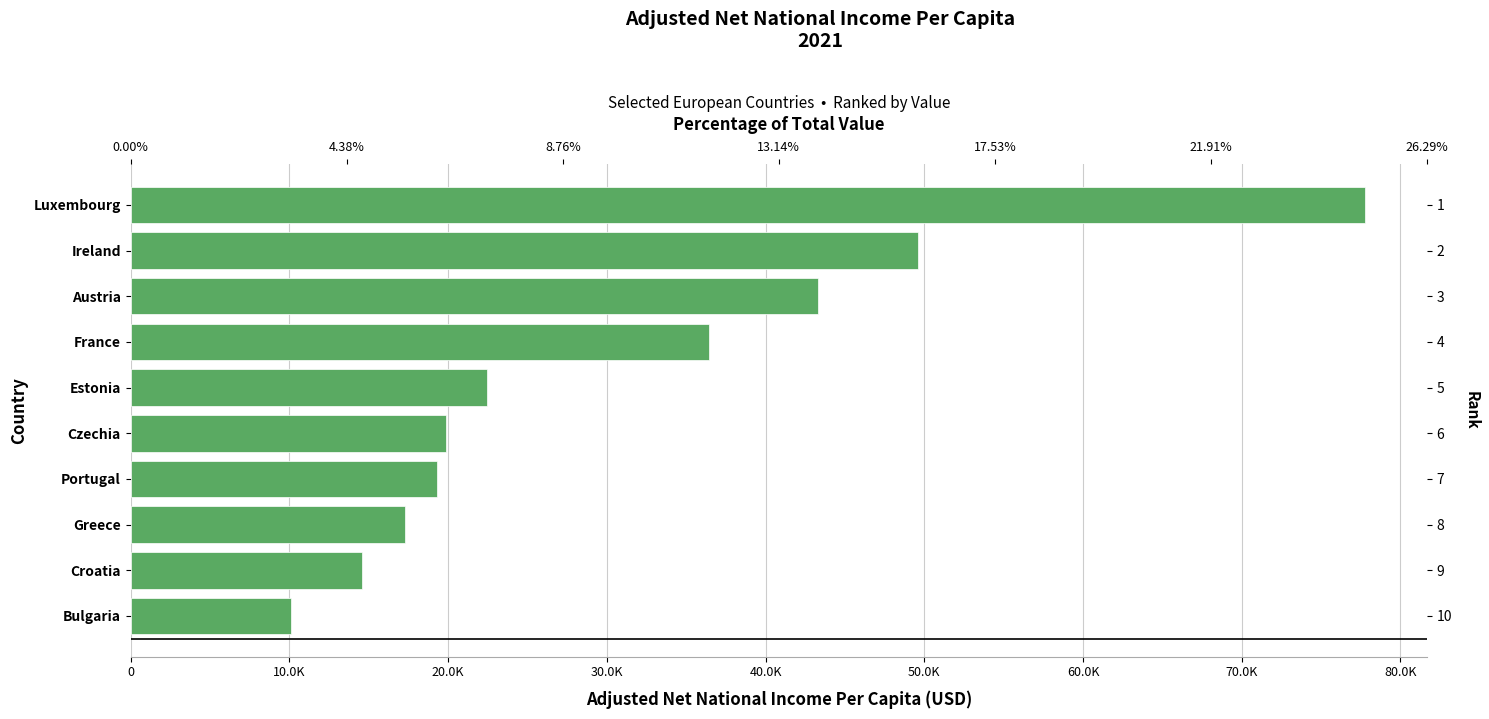

Reading right to left, what are all the values shown in this chart?

77781.2	49607.2	43281.7	36447.6	22462.4	19843.8	19318.5	17262.6	14553.5	10114.5